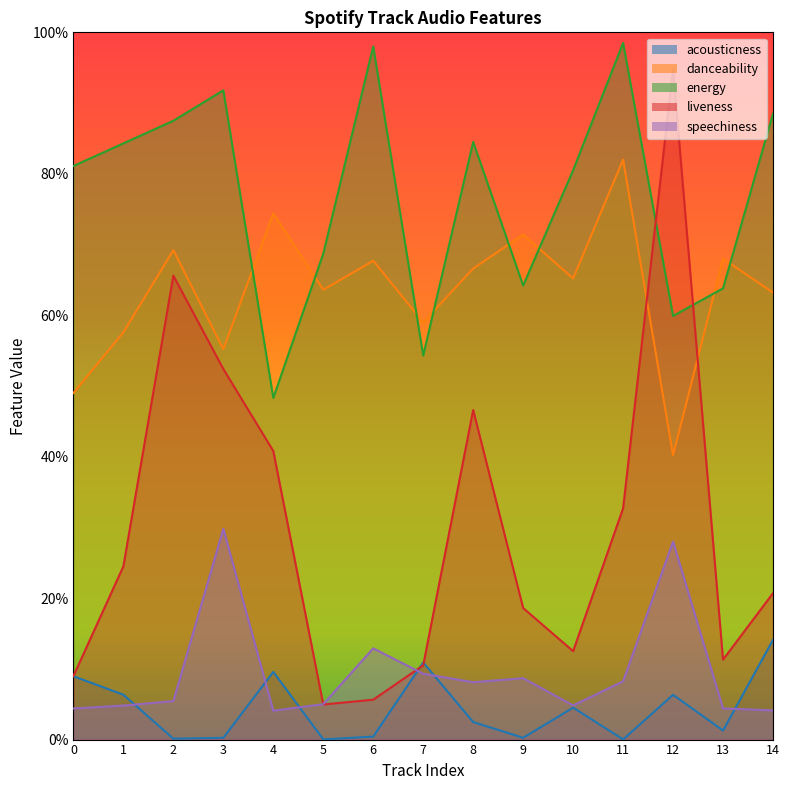

True or false: energy and speechiness cross at least once.

False